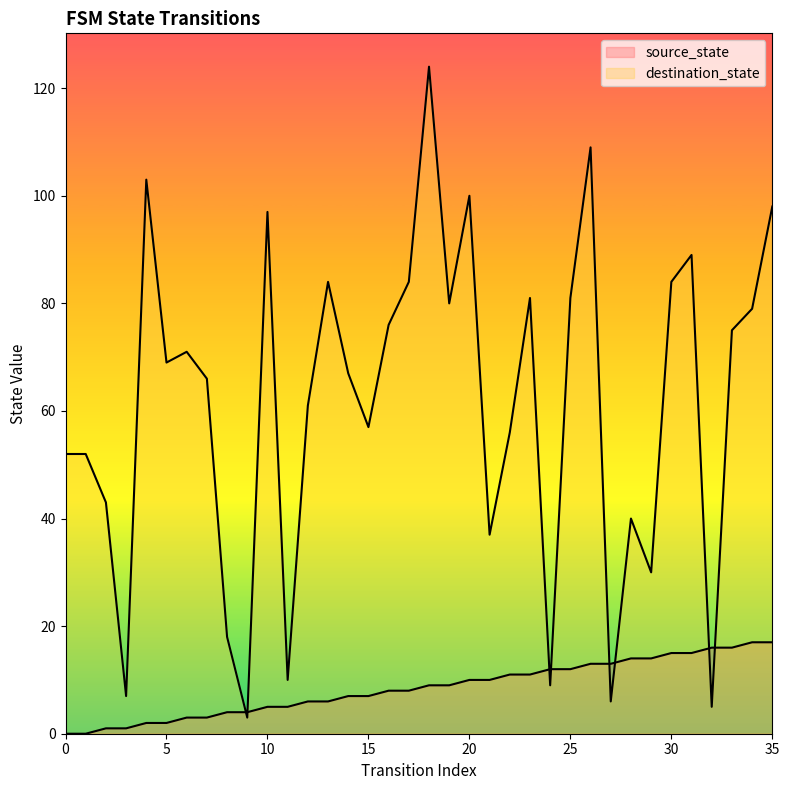

At how many categories does at least one series exceed 1?

36